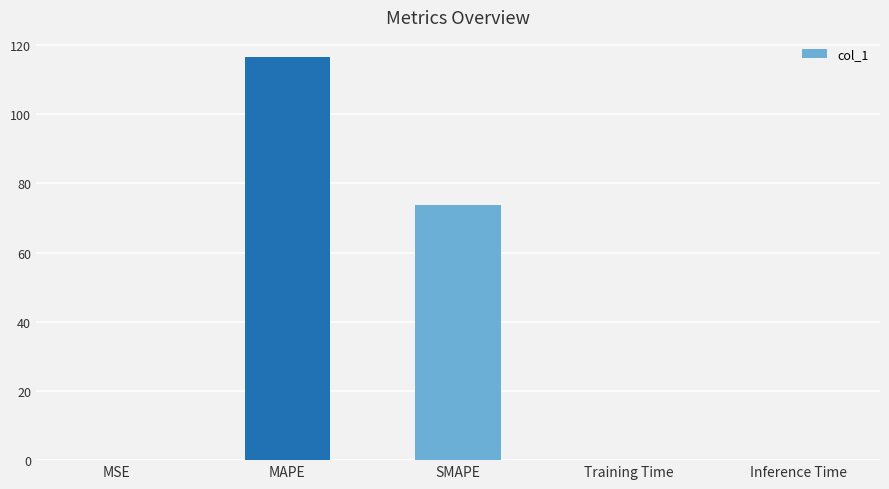

What is the change in value from MSE to MAPE?

+116.4